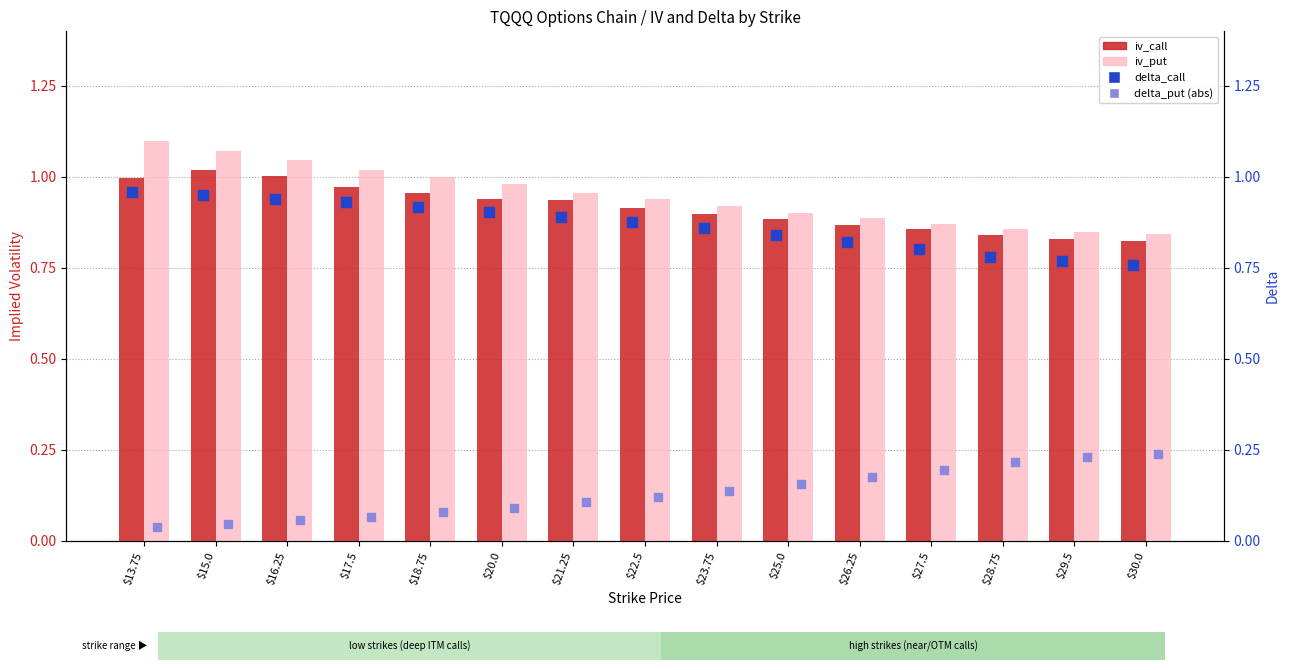

Which series contains the highest Y value?

iv_put